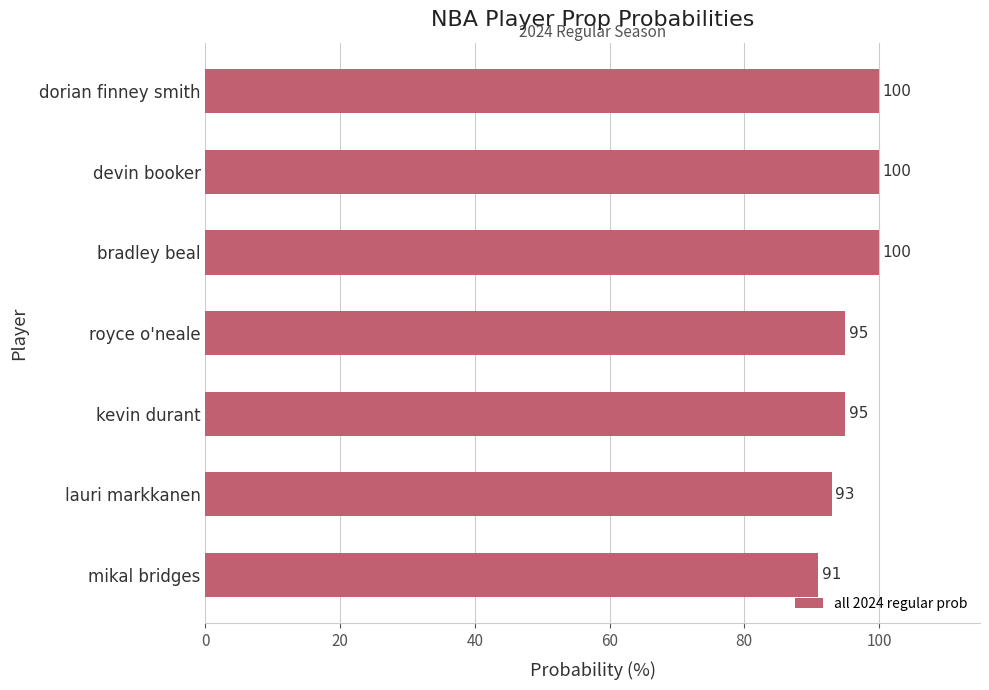

How many values are between 93 and 100?

6